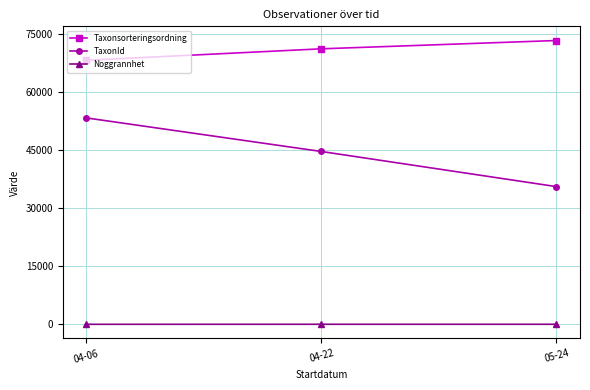

Is the value of Taxonsorteringsordning at 05-24 greater than the value of TaxonId at 05-24?

Yes